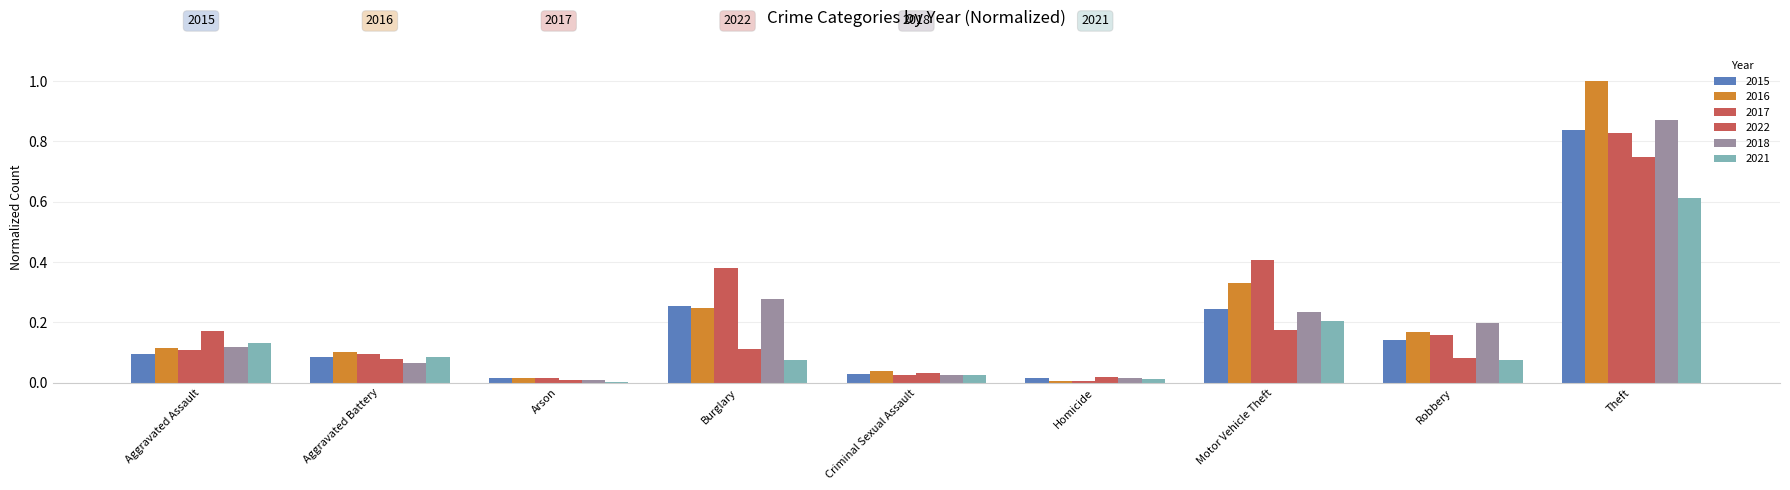

At which label is 2016 closest to 0?

Homicide